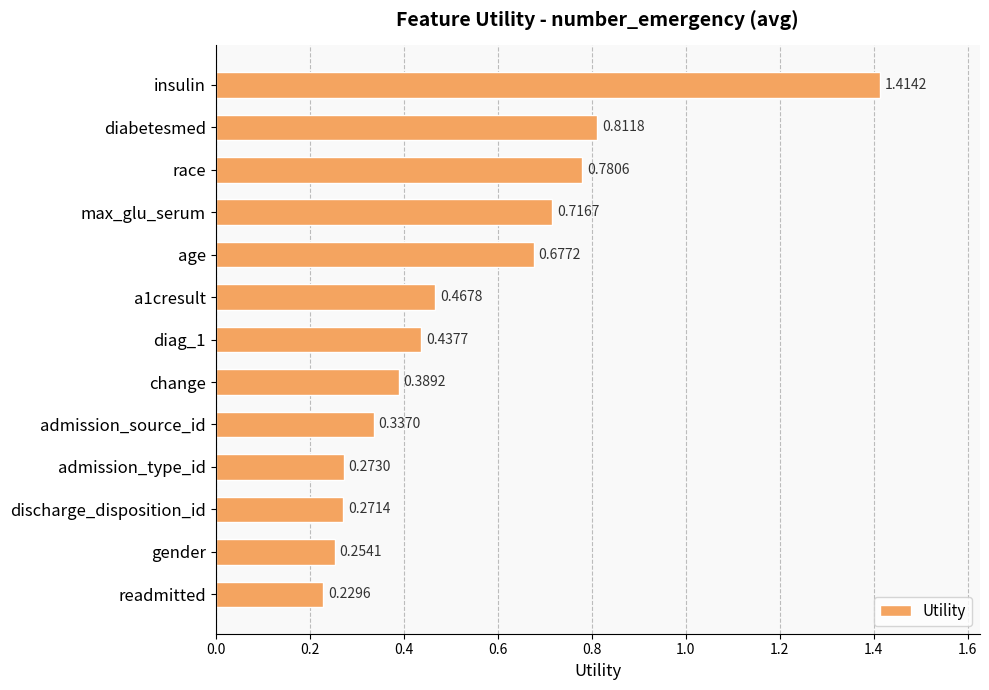

How many distinct data groups are displayed?

1